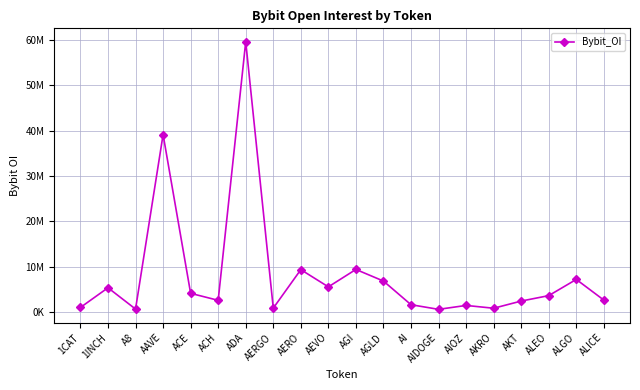

Is this an area chart (filled region under the line)?

No